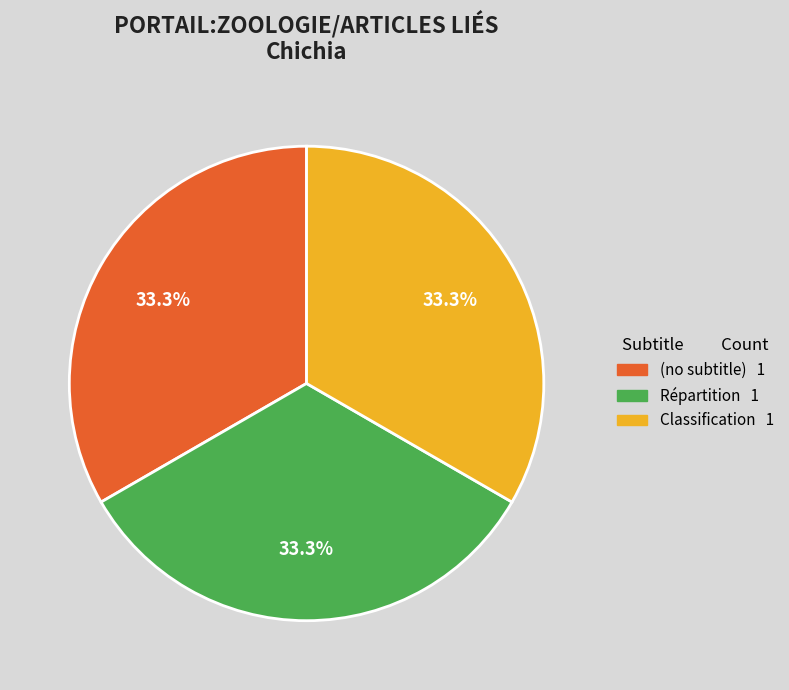

Is there a majority slice in this chart?

No